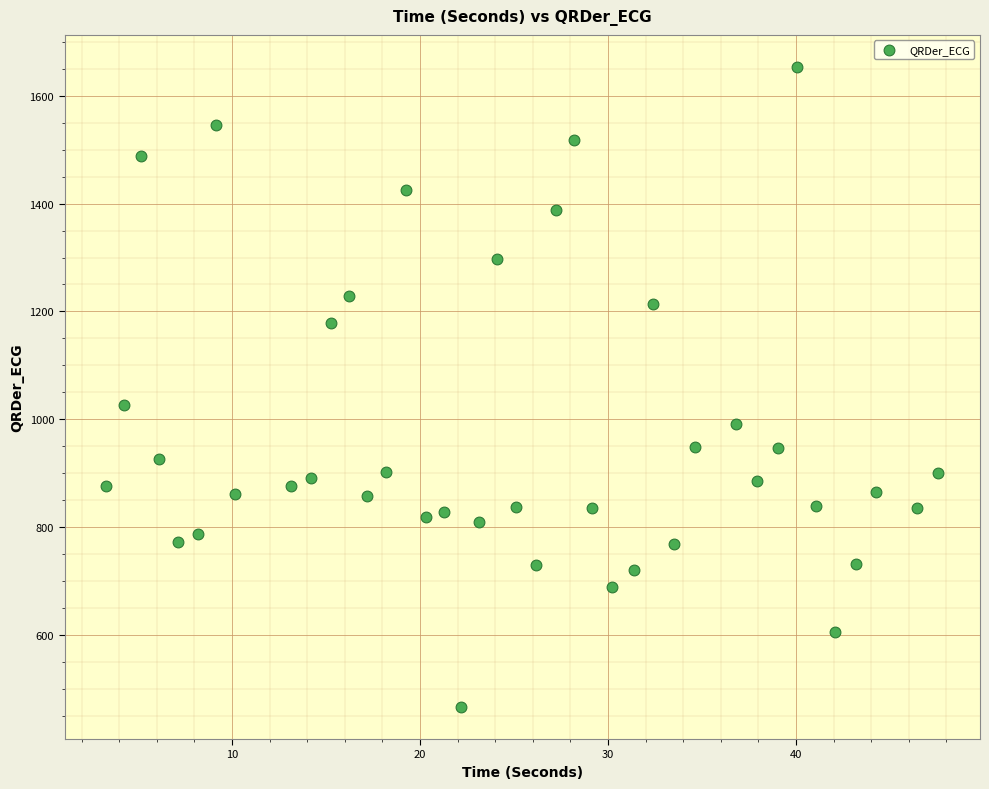

What Y value in the scatter plot is closest to 1060?

1026.2